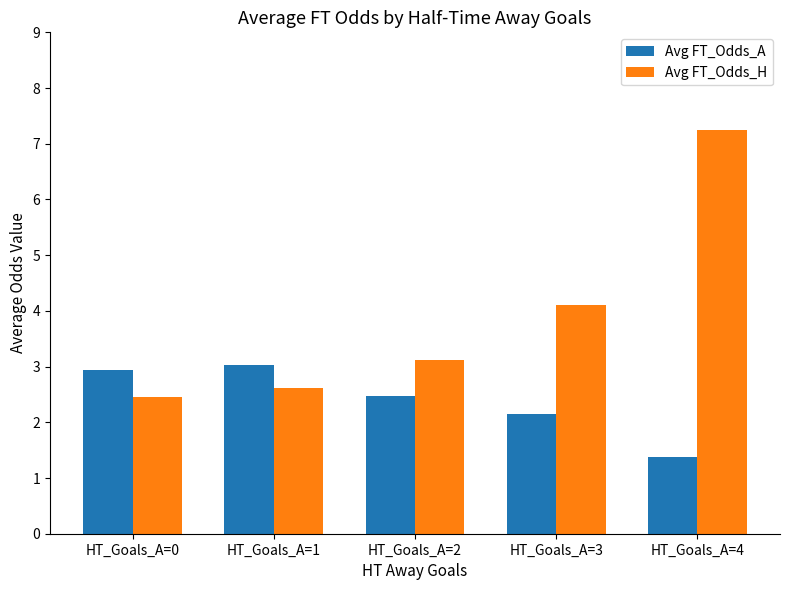

What is the average value of the Avg FT_Odds_A series?

2.4